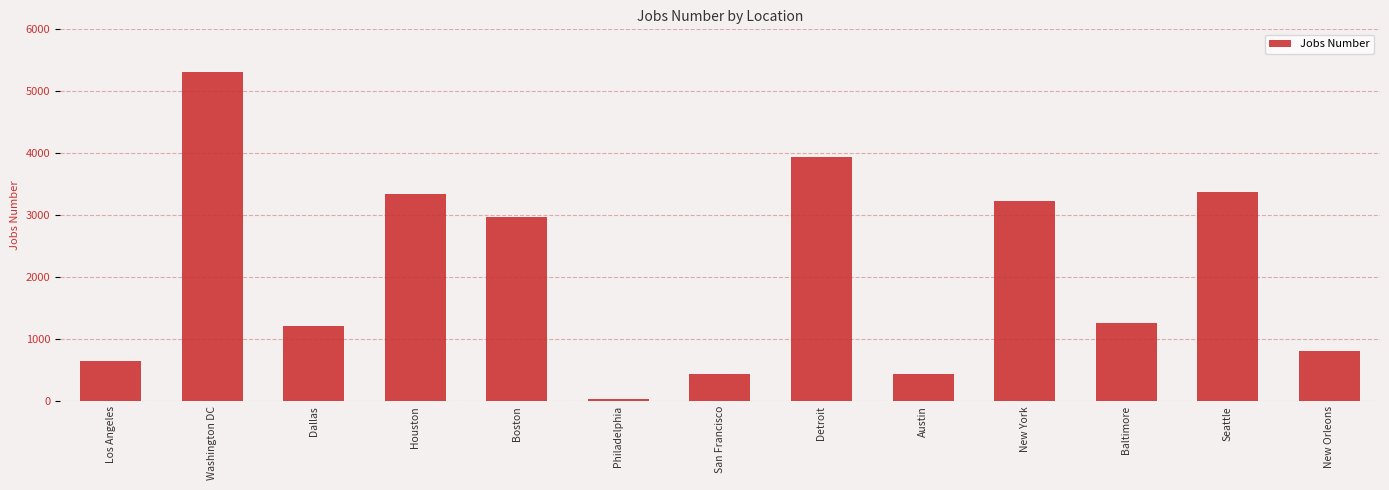

The chart shows a value of 562 at Dallas. True or false?

False